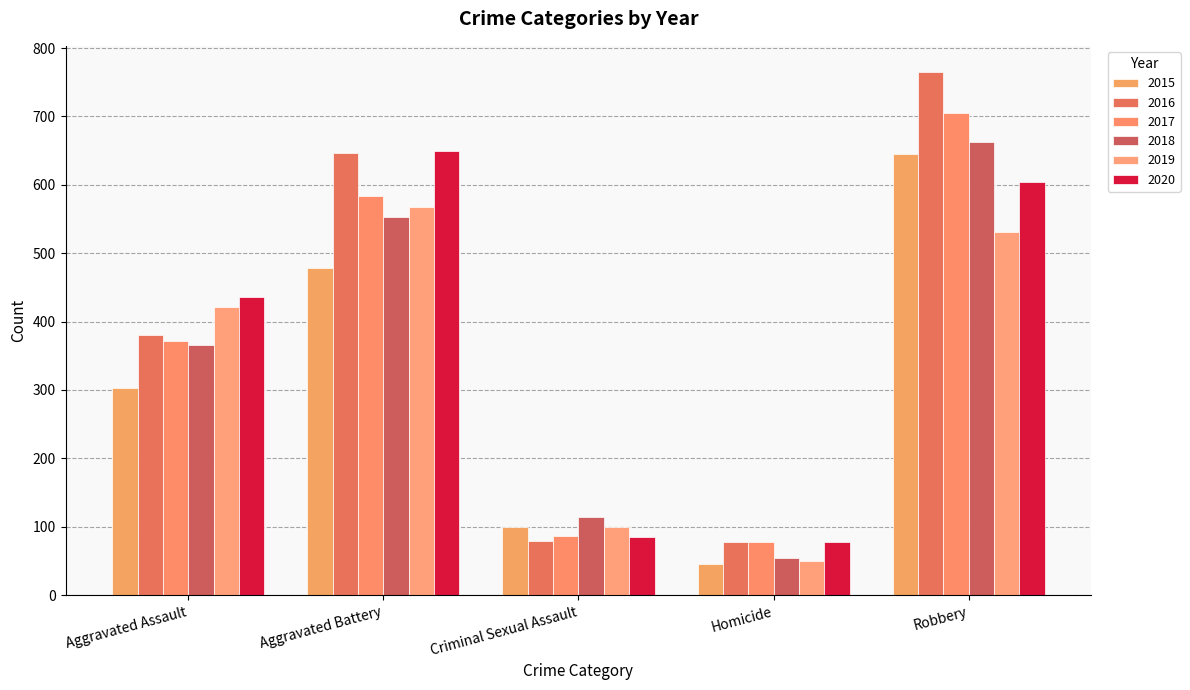

Which series has the largest total across all categories?

2016